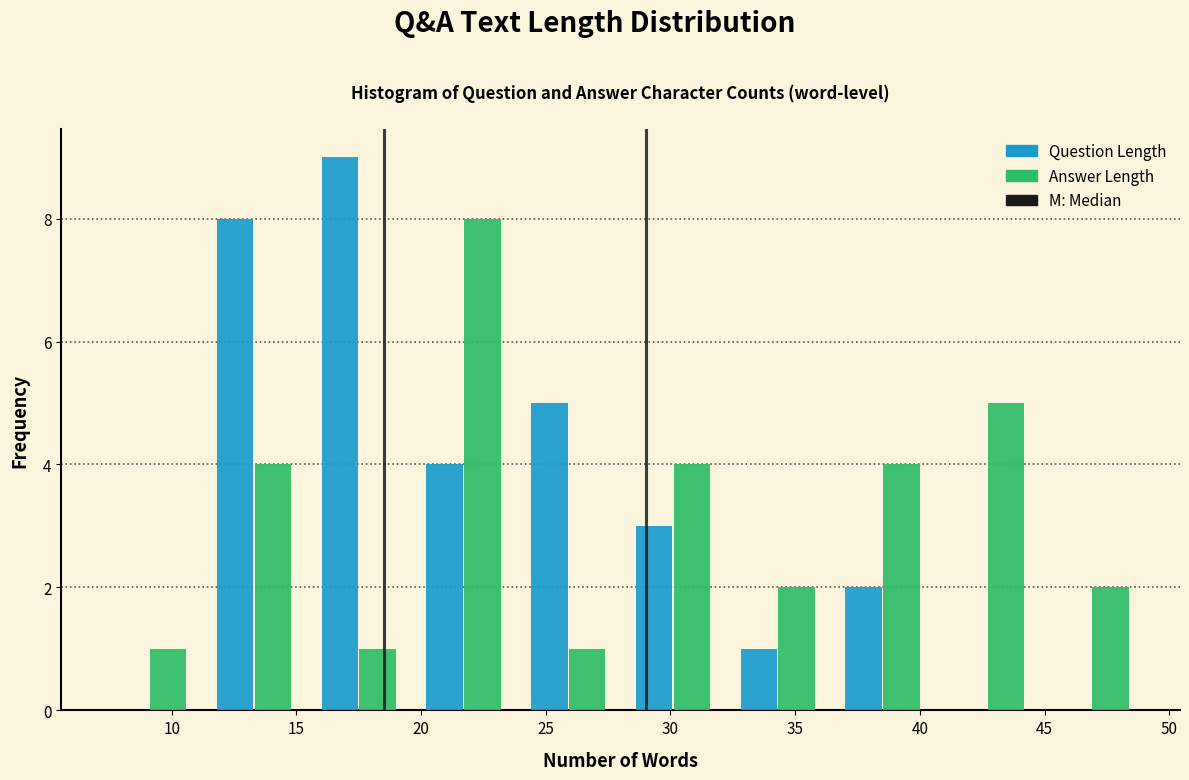

In the Answer Length series, which range on the x-axis has the tallest bar?

19.6 to 23.8